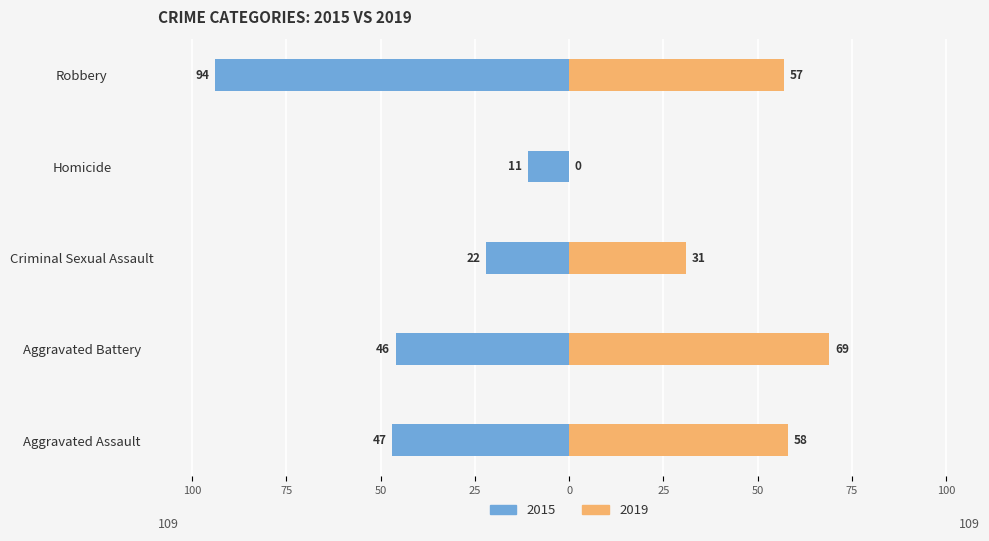

At which label is 2019 closest to 34?

Criminal Sexual Assault